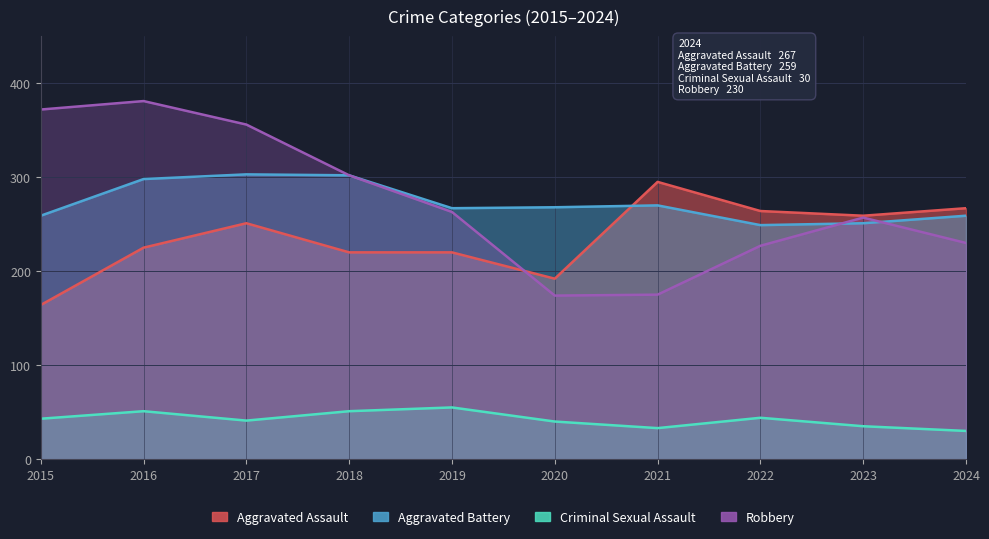

What is the difference between the Aggravated Assault values at 2016 and 2018?

5